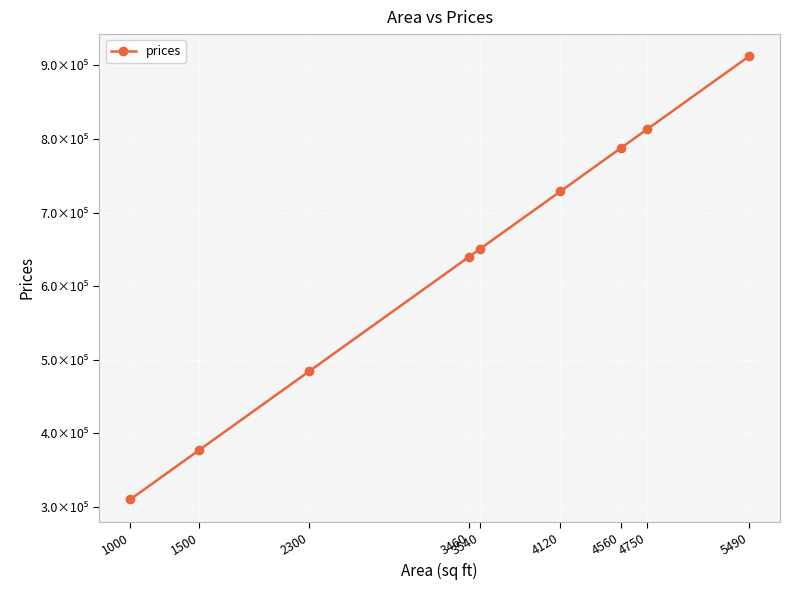

Does the chart have visible grid lines?

Yes